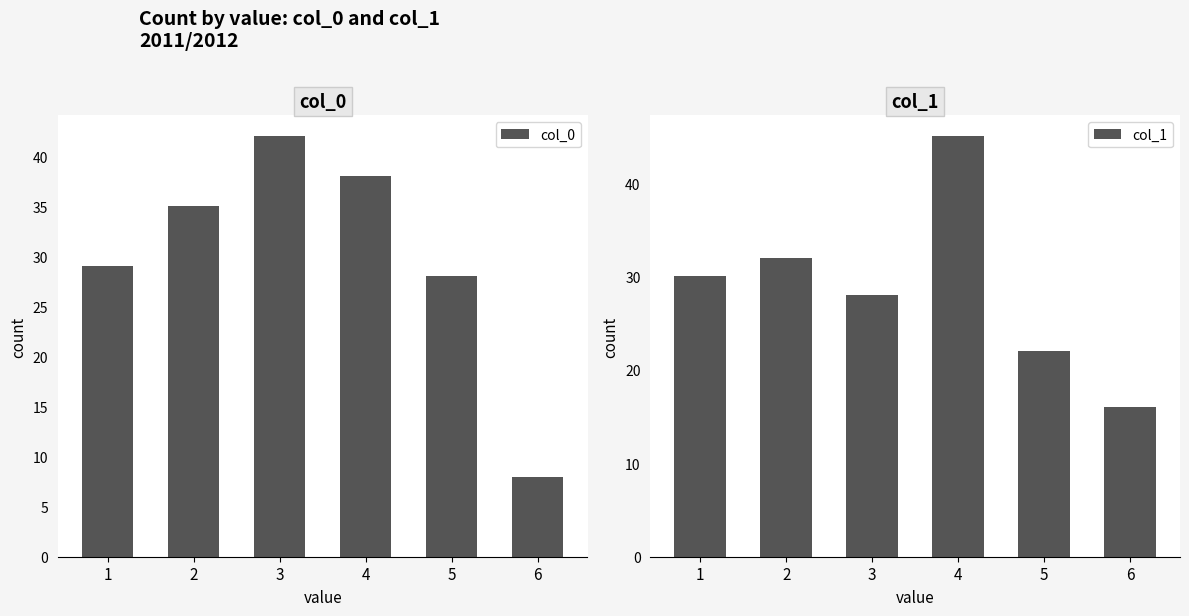

Is the value of col_0 at 4 greater than the value of col_1 at 3?

Yes